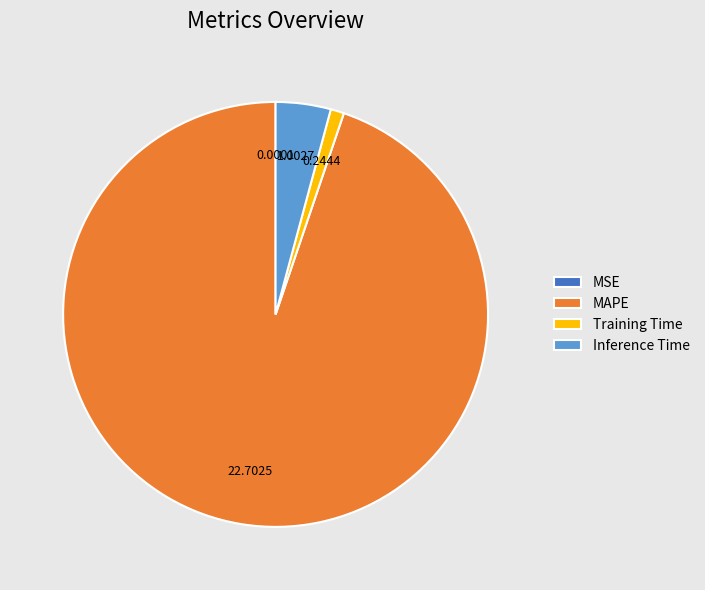

Which category has the biggest portion of the pie?

MAPE